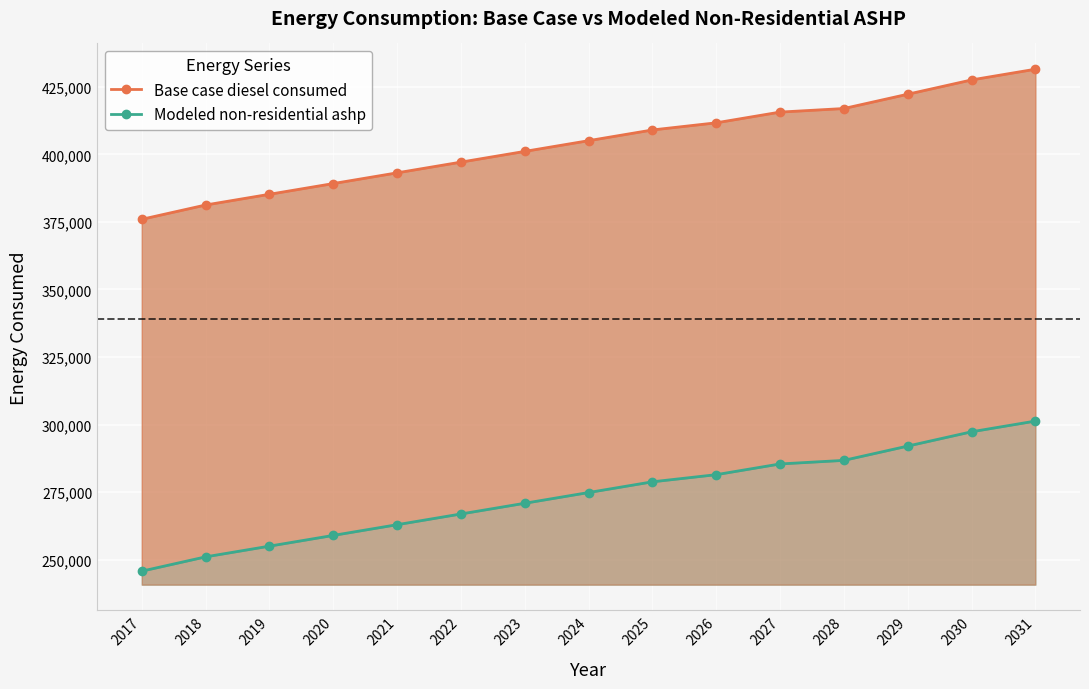

What is the difference between the highest and lowest values at 2027?

130196.3